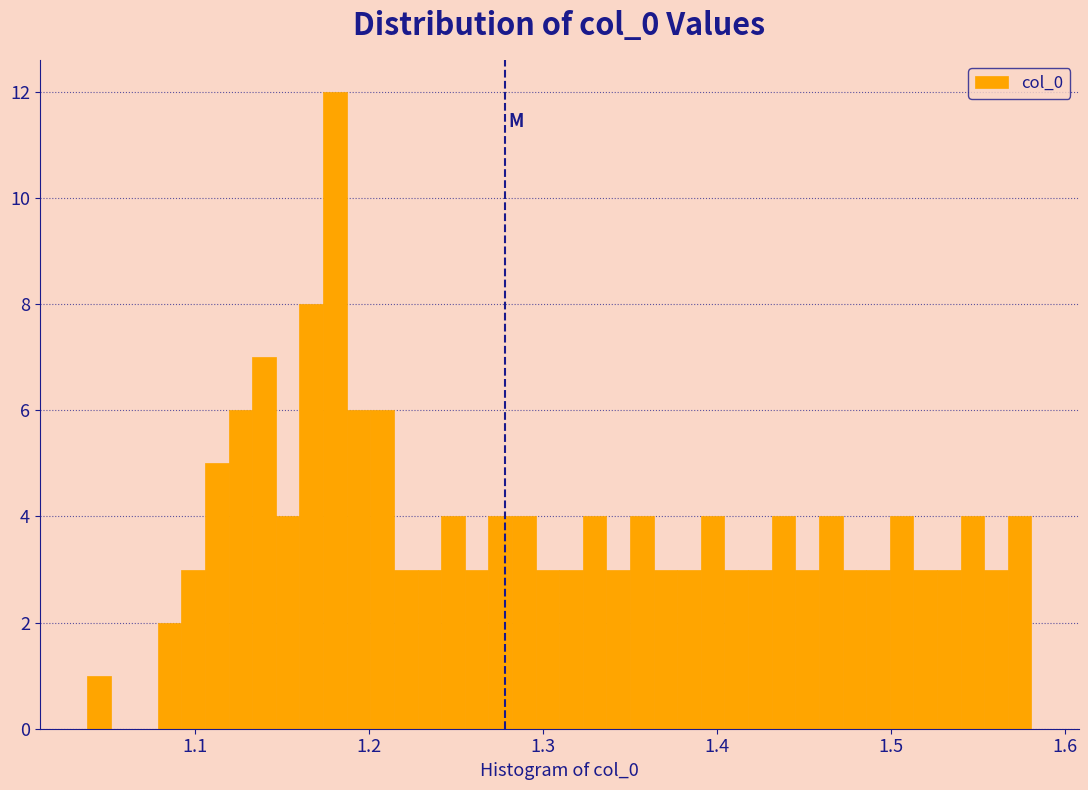

Around what value on the x-axis is the tallest bar? Give the approximate position of its centre, as read against the axis.

1.18